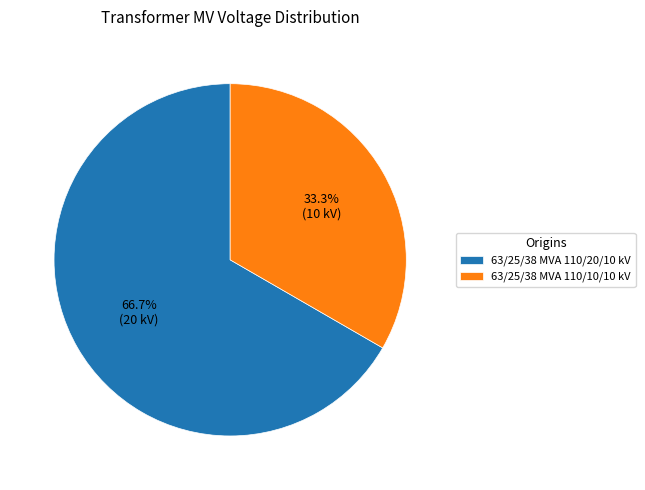

What percentage do 63/25/38 MVA 110/20/10 kV and 63/25/38 MVA 110/10/10 kV together represent?

100.0%